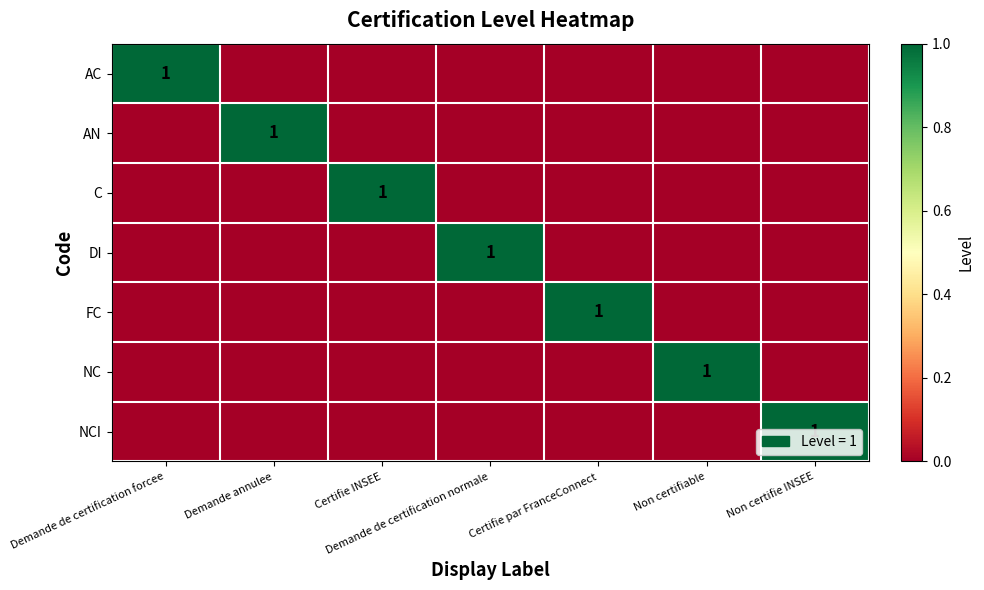

The value of FC at Certifie par FranceConnect is 1. True or false?

True